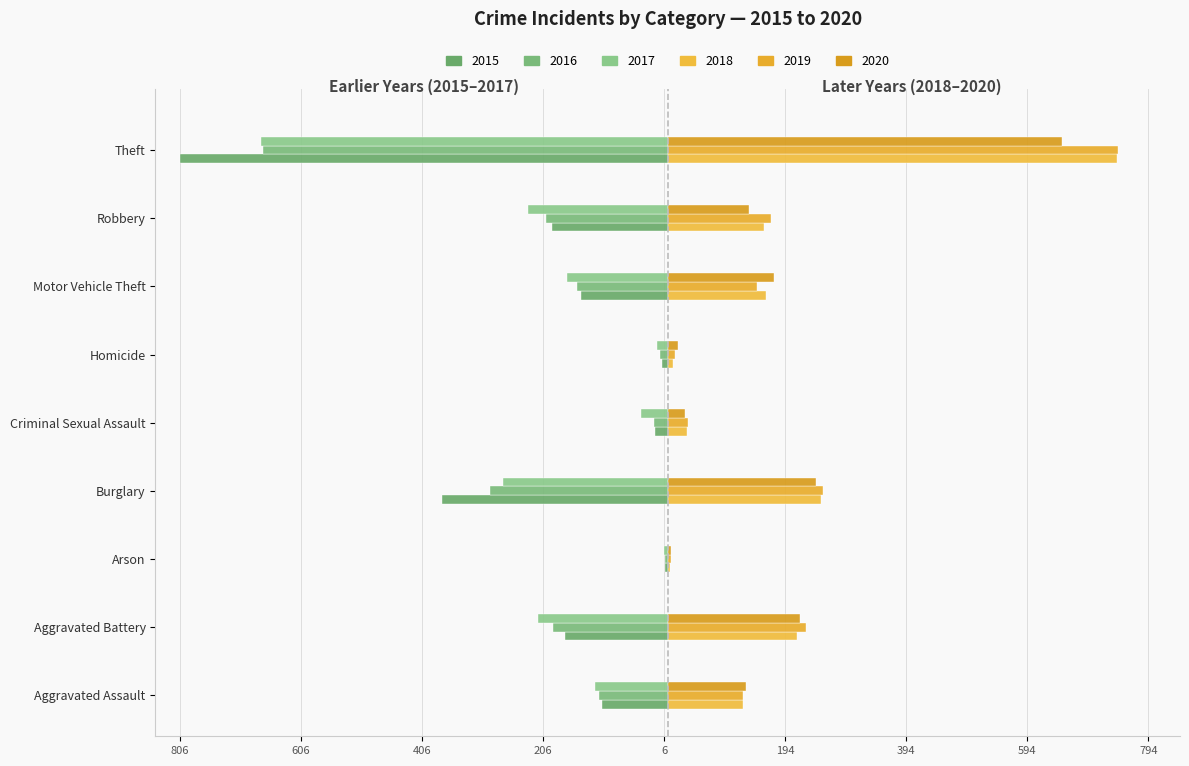

What are all the series names shown in the legend?

2015, 2016, 2017, 2018, 2019, 2020